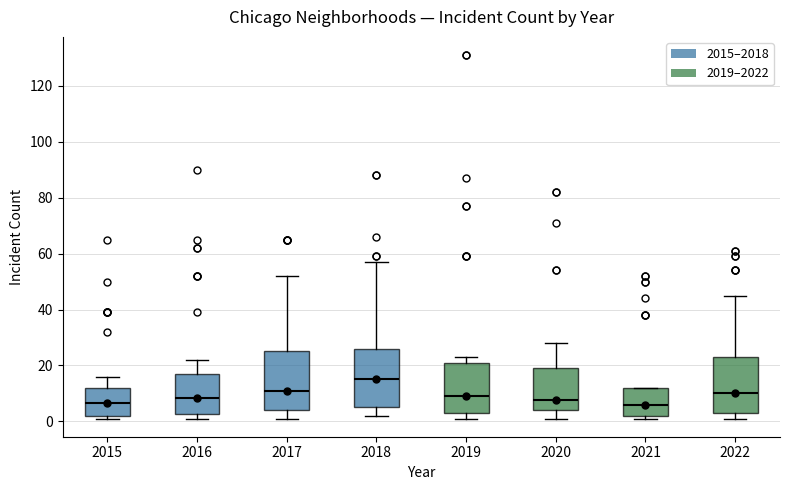

Reading left to right, read every box against the y-axis: the position of its median line, the range the box covers, and the ends of its whiskers. The values are not printed on the chart, so give them approximately, as read against the axis.

2015: median 6, box 2 to 12, whiskers 2 (just below the box's lower edge) to 16
2016: median 8, box 2 to 18, whiskers 2 (just below the box's lower edge) to 22
2017: median 12, box 4 to 26, whiskers 2 to 52
2018: median 16, box 6 to 26, whiskers 2 to 58
2019: median 10, box 4 to 22, whiskers 2 to 24
2020: median 8, box 4 to 20, whiskers 2 to 28
2021: median 6, box 2 to 12, whiskers 2 (just below the box's lower edge) to 12
2022: median 10, box 4 to 24, whiskers 2 to 46